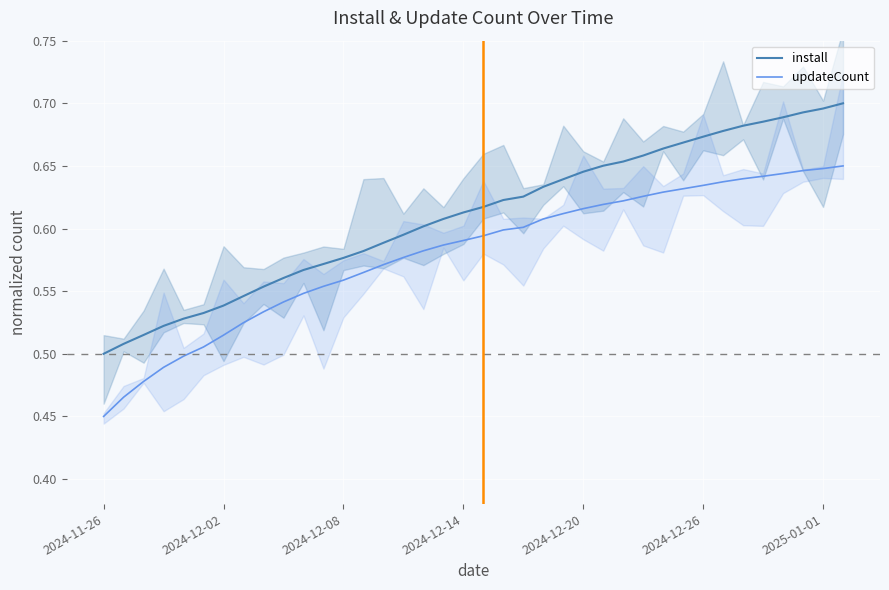

Reading right to left, list all the values displayed in this chart.

install: 0.7	0.7	0.7	0.7	0.7	0.7	0.7	0.7	0.7	0.7	0.7	0.7	0.7	0.6	0.6	0.6	0.6	0.6	0.6	0.6	0.6	0.6	0.6	0.6	0.6	0.6	0.6	0.6	0.6	0.6	0.5	0.5	0.5	0.5	0.5	0.5	0.5	0.5
updateCount: 0.7	0.6	0.6	0.6	0.6	0.6	0.6	0.6	0.6	0.6	0.6	0.6	0.6	0.6	0.6	0.6	0.6	0.6	0.6	0.6	0.6	0.6	0.6	0.6	0.6	0.6	0.6	0.5	0.5	0.5	0.5	0.5	0.5	0.5	0.5	0.5	0.5	0.5